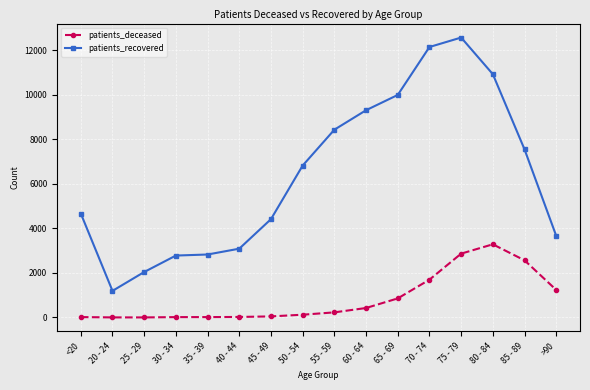

What is the smallest value displayed?

3